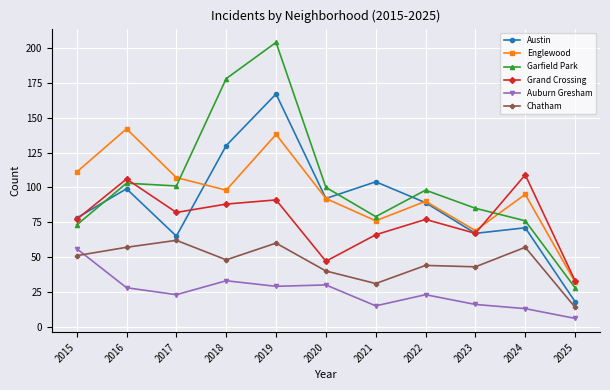

Which series has the largest range (max minus min)?

Garfield Park